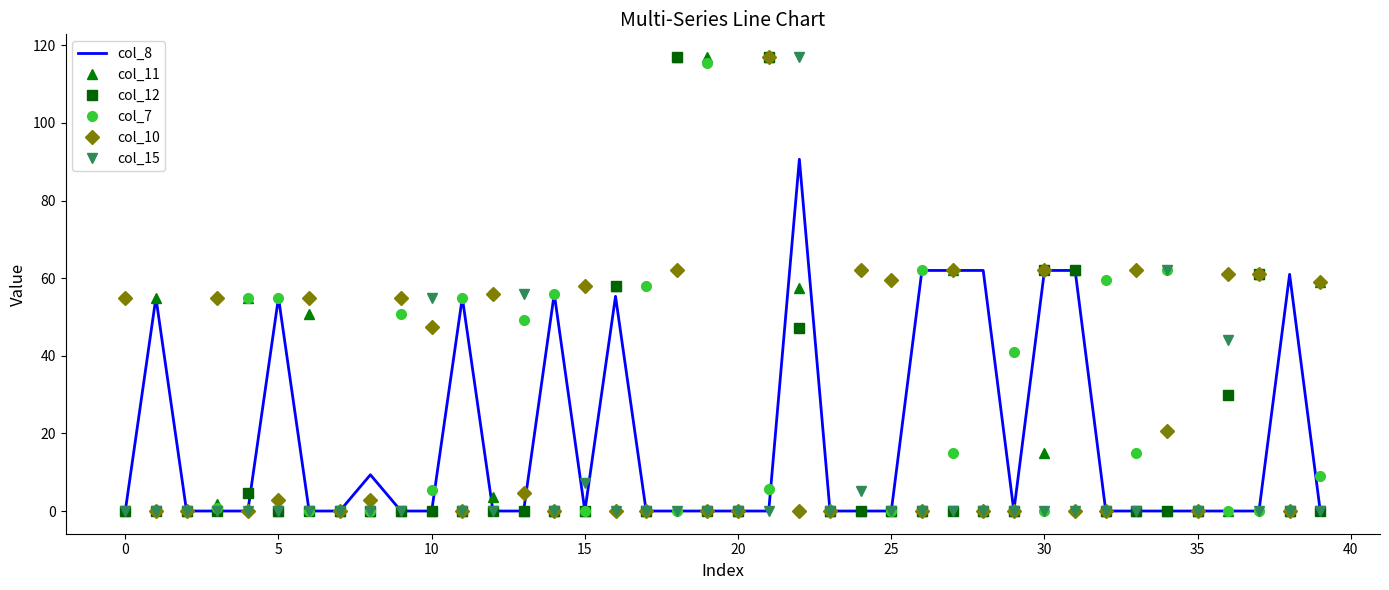

How many values in the col_7 series exceed 5?

20